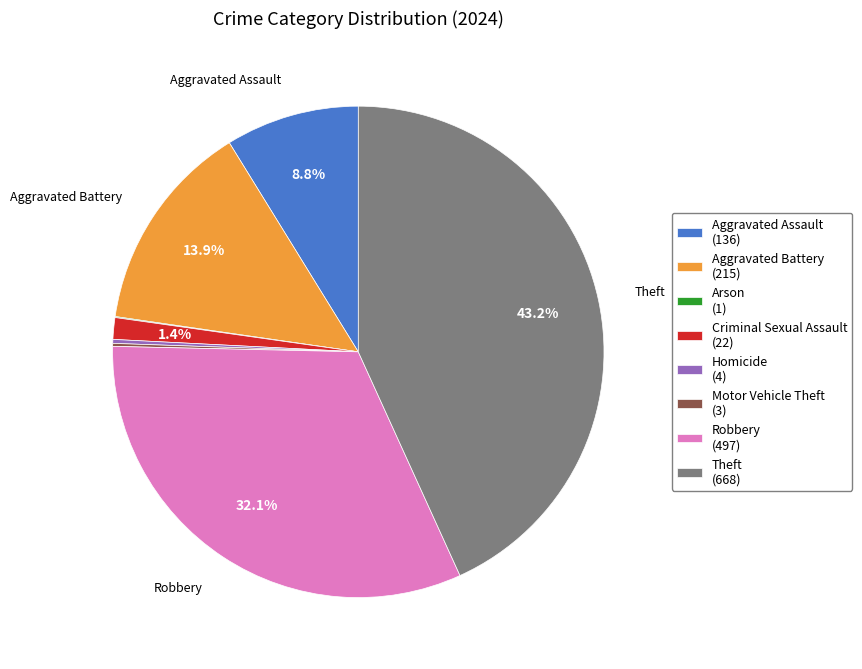

Which has a higher value, Robbery (497) or Aggravated Assault (136)?

Robbery (497)